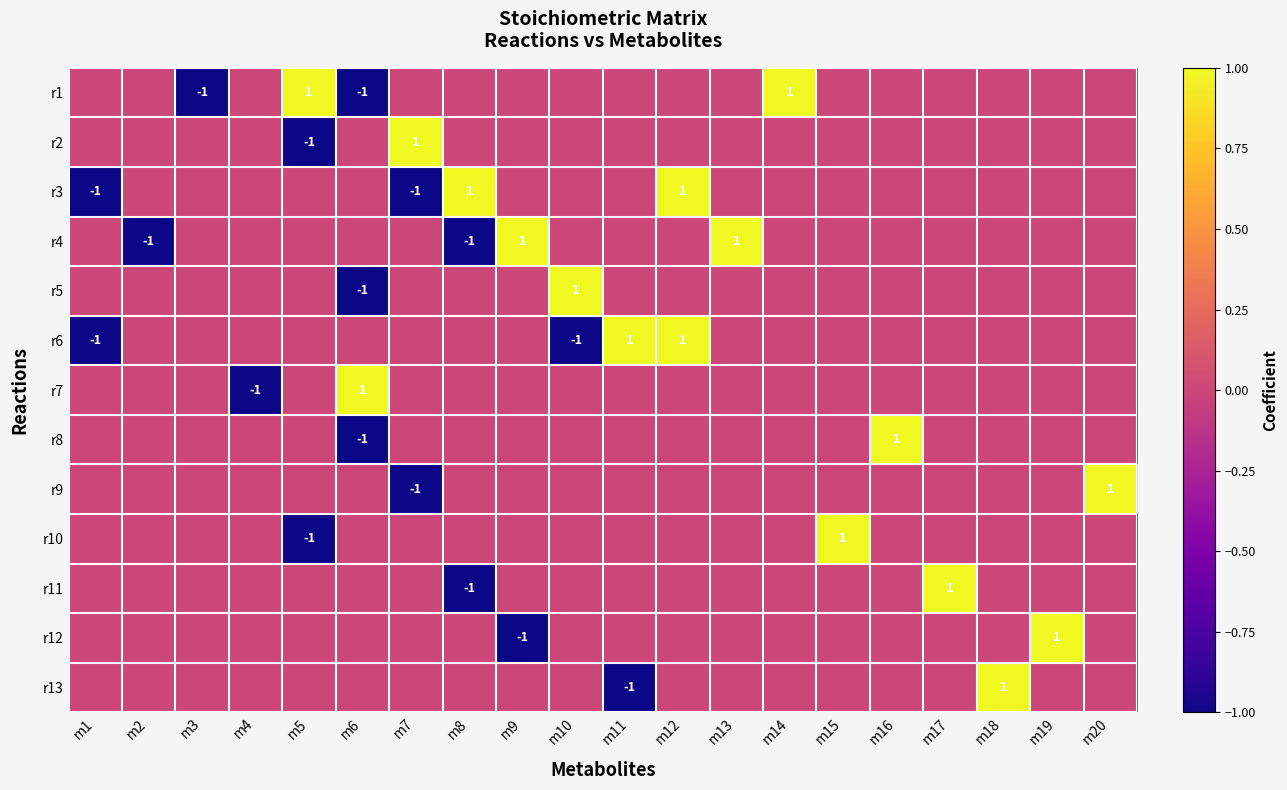

What is the lowest value of the r2 series?

-1